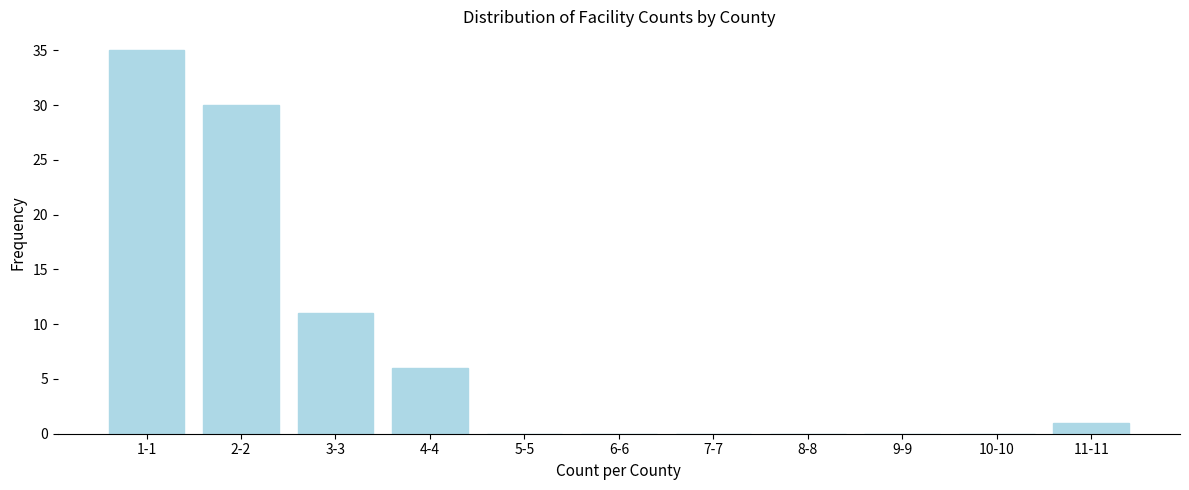

Reading left to right, what are all the values shown in this chart?

1-1=35	2-2=30	3-3=11	4-4=6	5-5=0	6-6=0	7-7=0	8-8=0	9-9=0	10-10=0	11-11=1